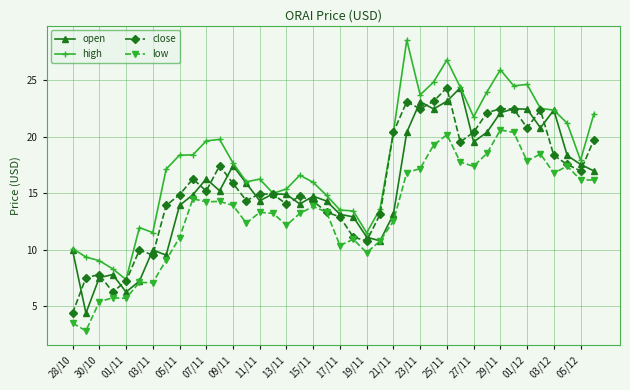

What is the value of the low point at the 17th from the left?

12.2